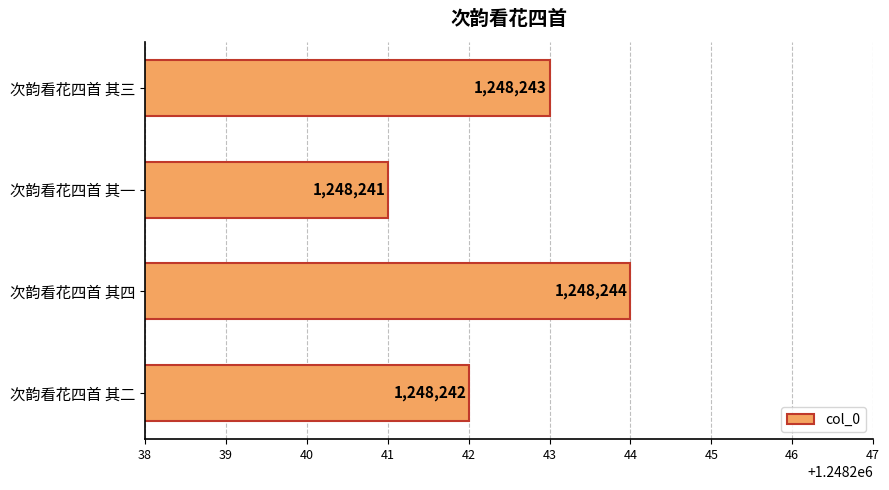

List the labels in order of value, smallest first.

次韵看花四首 其一, 次韵看花四首 其二, 次韵看花四首 其三, 次韵看花四首 其四